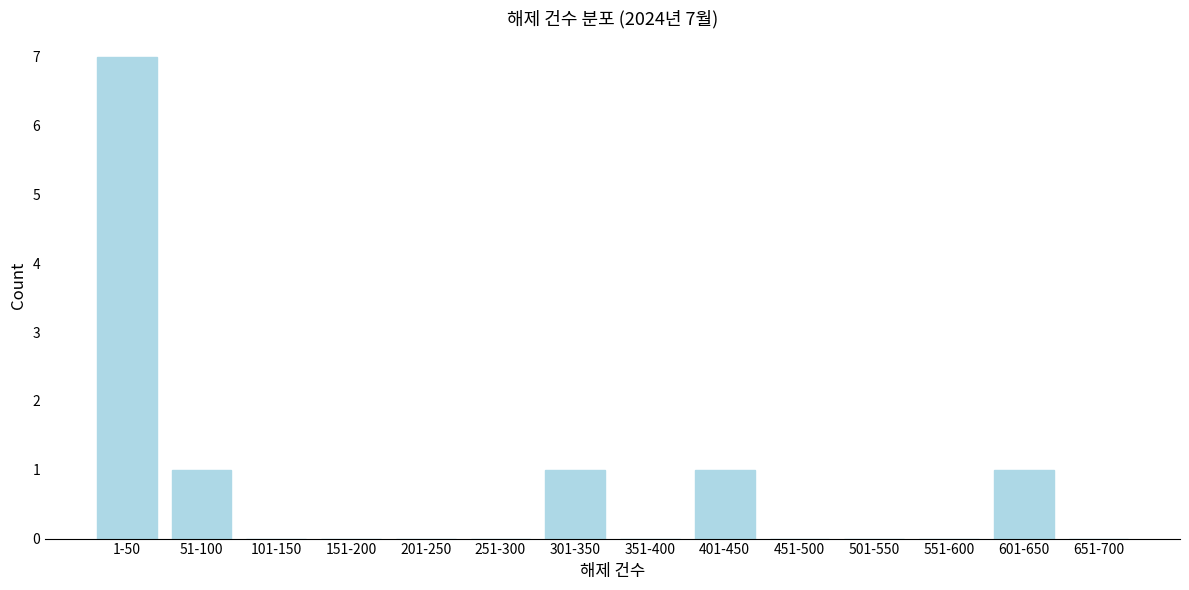

Reading left to right, transcribe all the data shown in this chart.

1-50=7	51-100=1	101-150=0	151-200=0	201-250=0	251-300=0	301-350=1	351-400=0	401-450=1	451-500=0	501-550=0	551-600=0	601-650=1	651-700=0